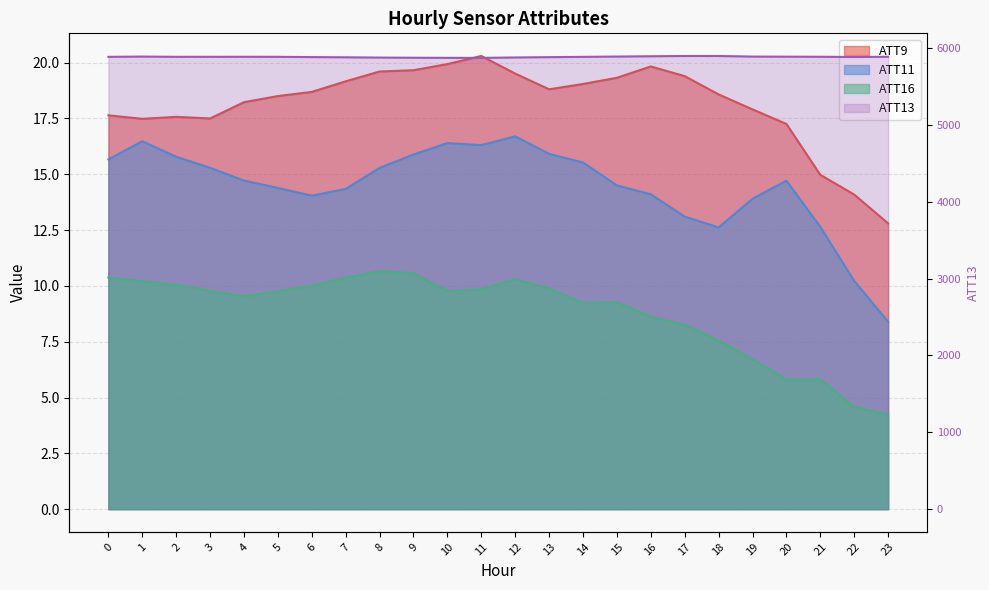

True or false: ATT13 and ATT11 intersect in this chart.

False